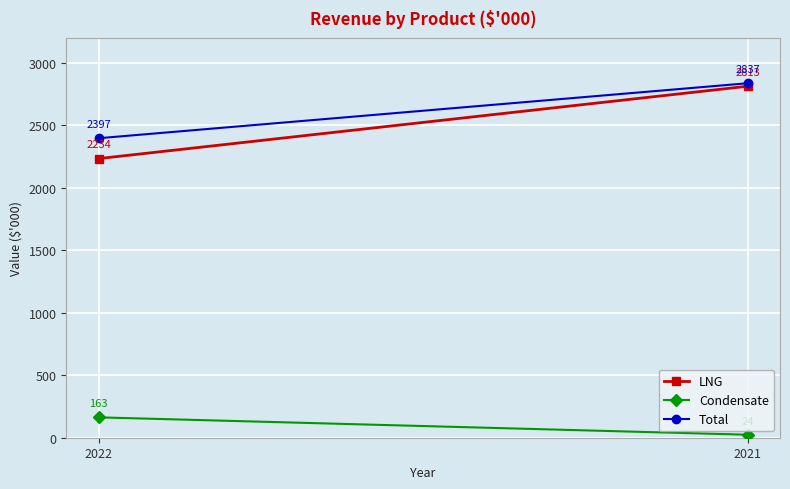

What is the spread (max minus min) of values at 2022?

2234